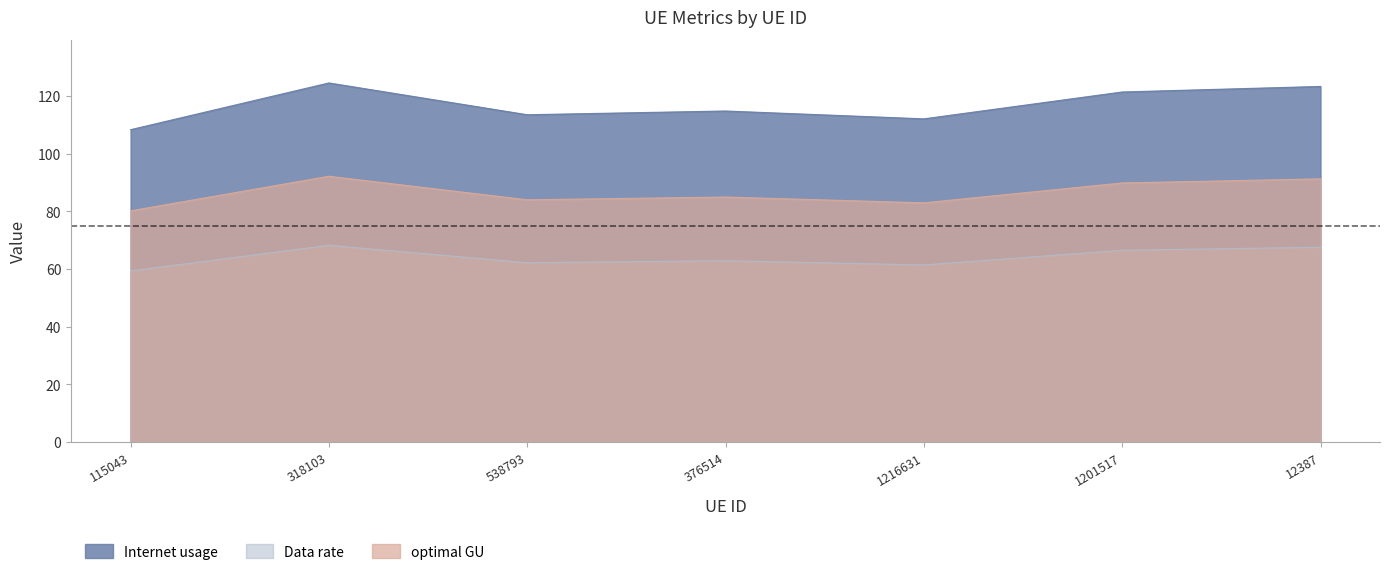

Reading right to left, extract all data points from this chart.

Internet usage: 12387=123.4	1201517=121.4	1216631=112.1	376514=114.8	538793=113.5	318103=124.6	115043=108.4
Data rate: 12387=67.6	1201517=66.5	1216631=61.4	376514=62.9	538793=62.2	318103=68.2	115043=59.3
optimal GU: 12387=91.3	1201517=89.9	1216631=83.0	376514=85.0	538793=84.0	318103=92.2	115043=80.2